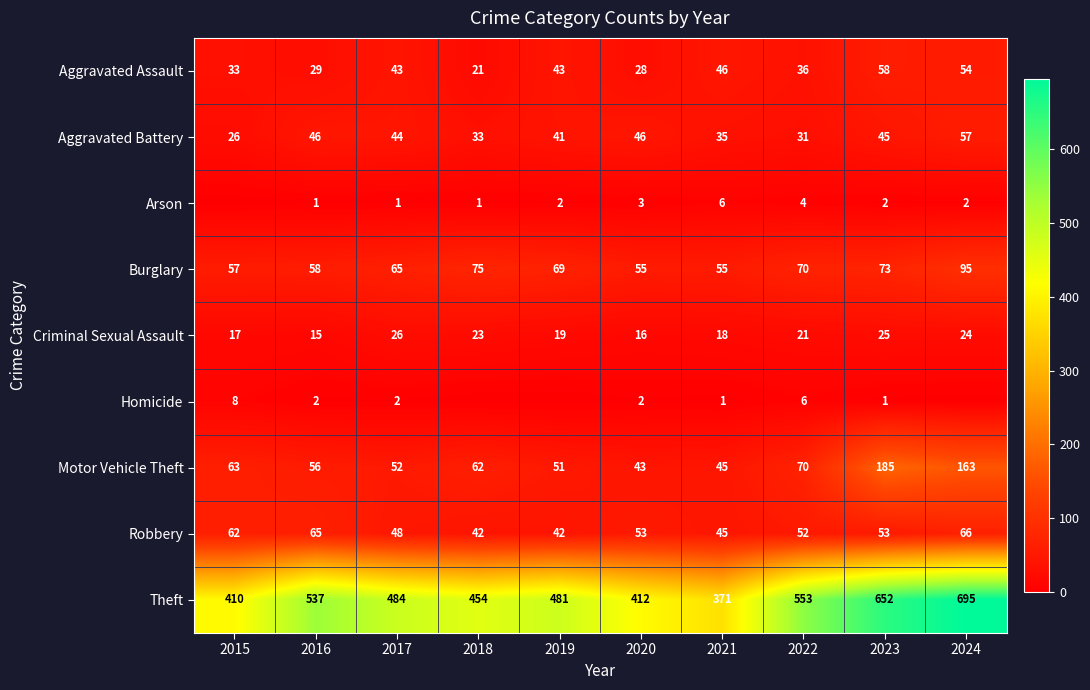

Which series changed the most between 2017 and 2021?

Theft